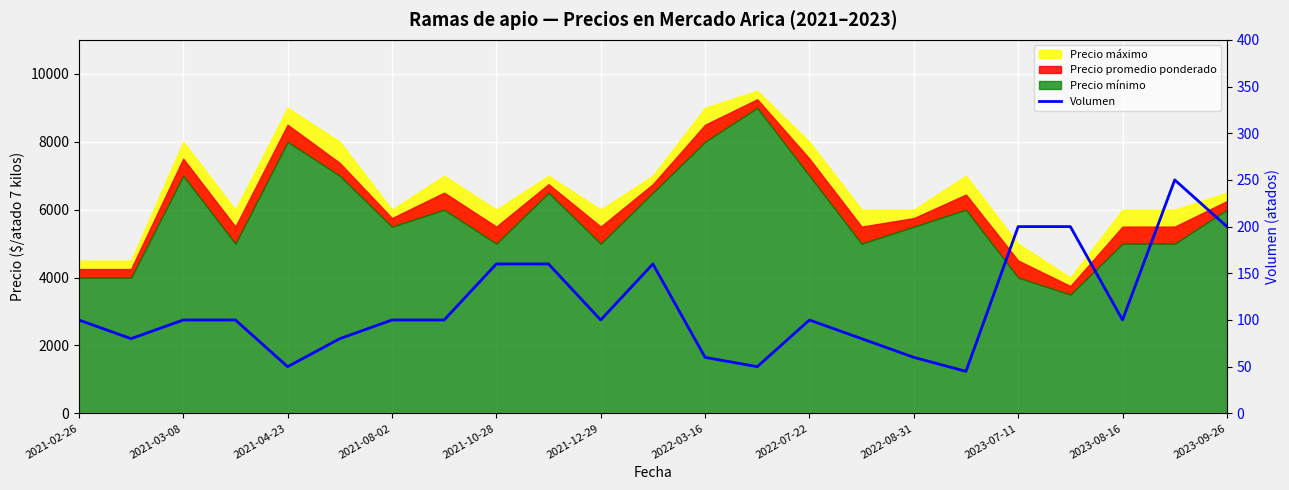

Reading left to right, list all the values displayed in this chart.

100	80	100	100	50	80	100	100	160	160	100	160	60	50	100	80	60	45	200	200	100	250	200